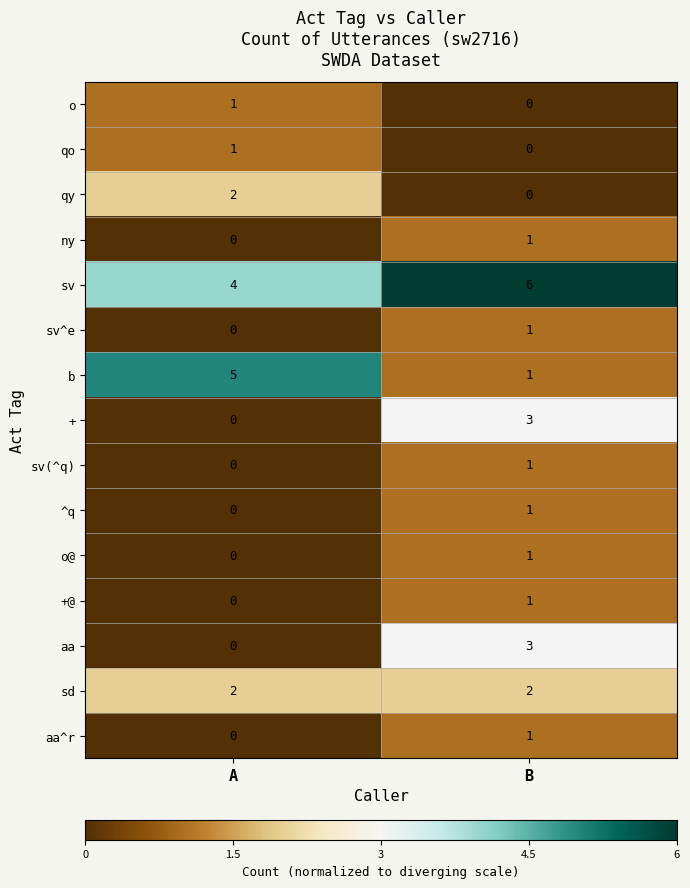

Is the value of + at B greater than the value of o at B?

Yes